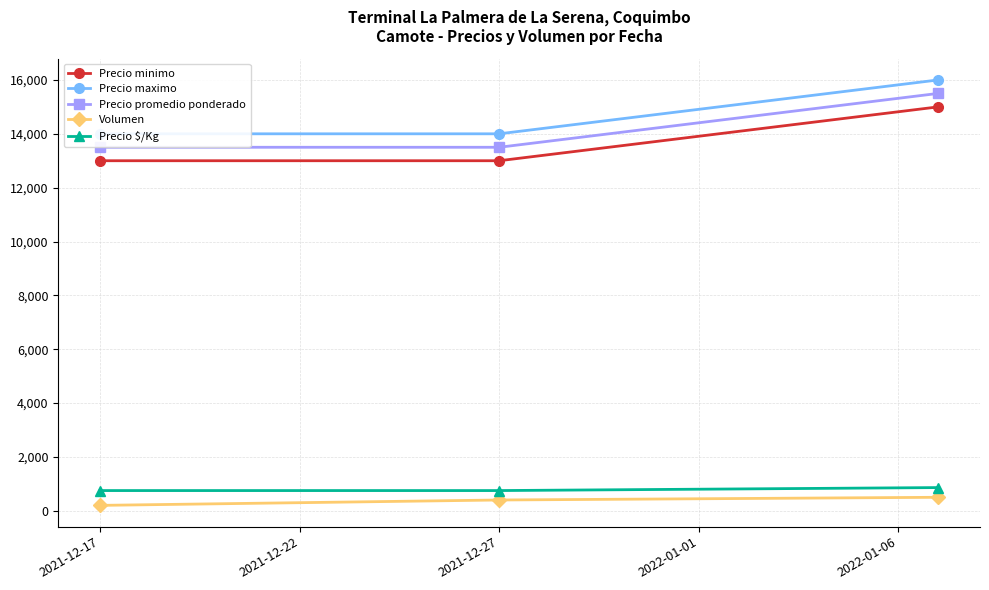

Reading left to right, extract all data points from this chart.

Precio minimo: 13000	13000	15000
Precio maximo: 14000	14000	16000
Precio promedio ponderado: 13500	13500	15500
Volumen: 200	400	500
Precio $/Kg: 750	750	861